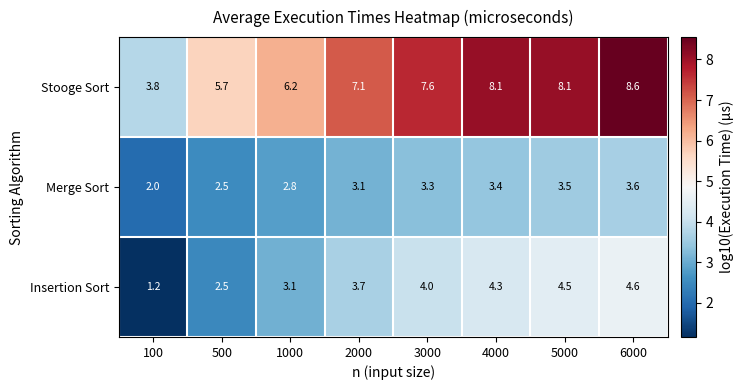

What is the sum of the Insertion Sort values at 6000 and 5000?

9.1